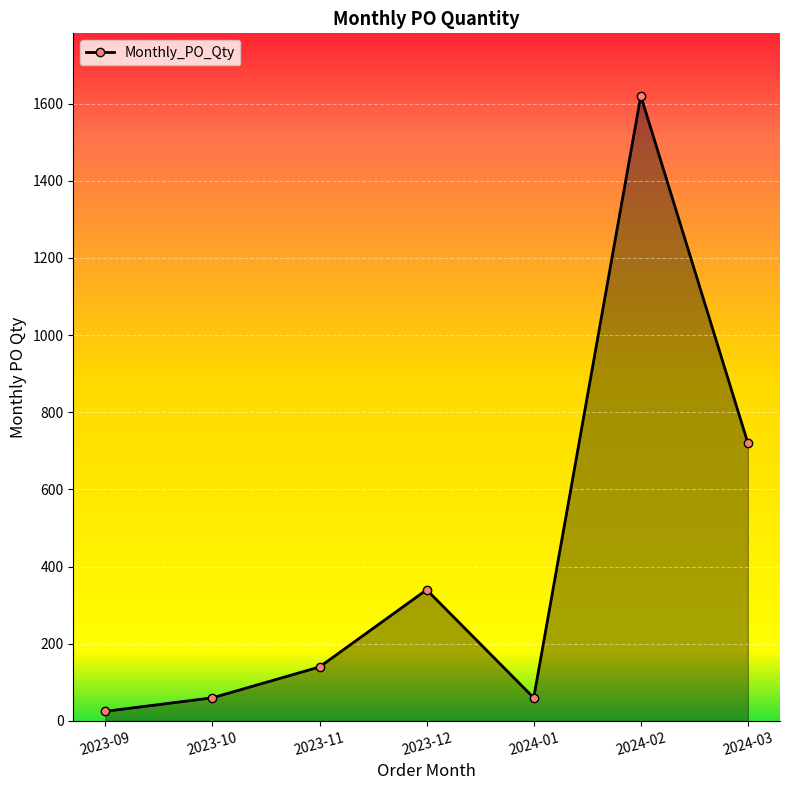

The value at 2024-02 is 2380. True or false?

False